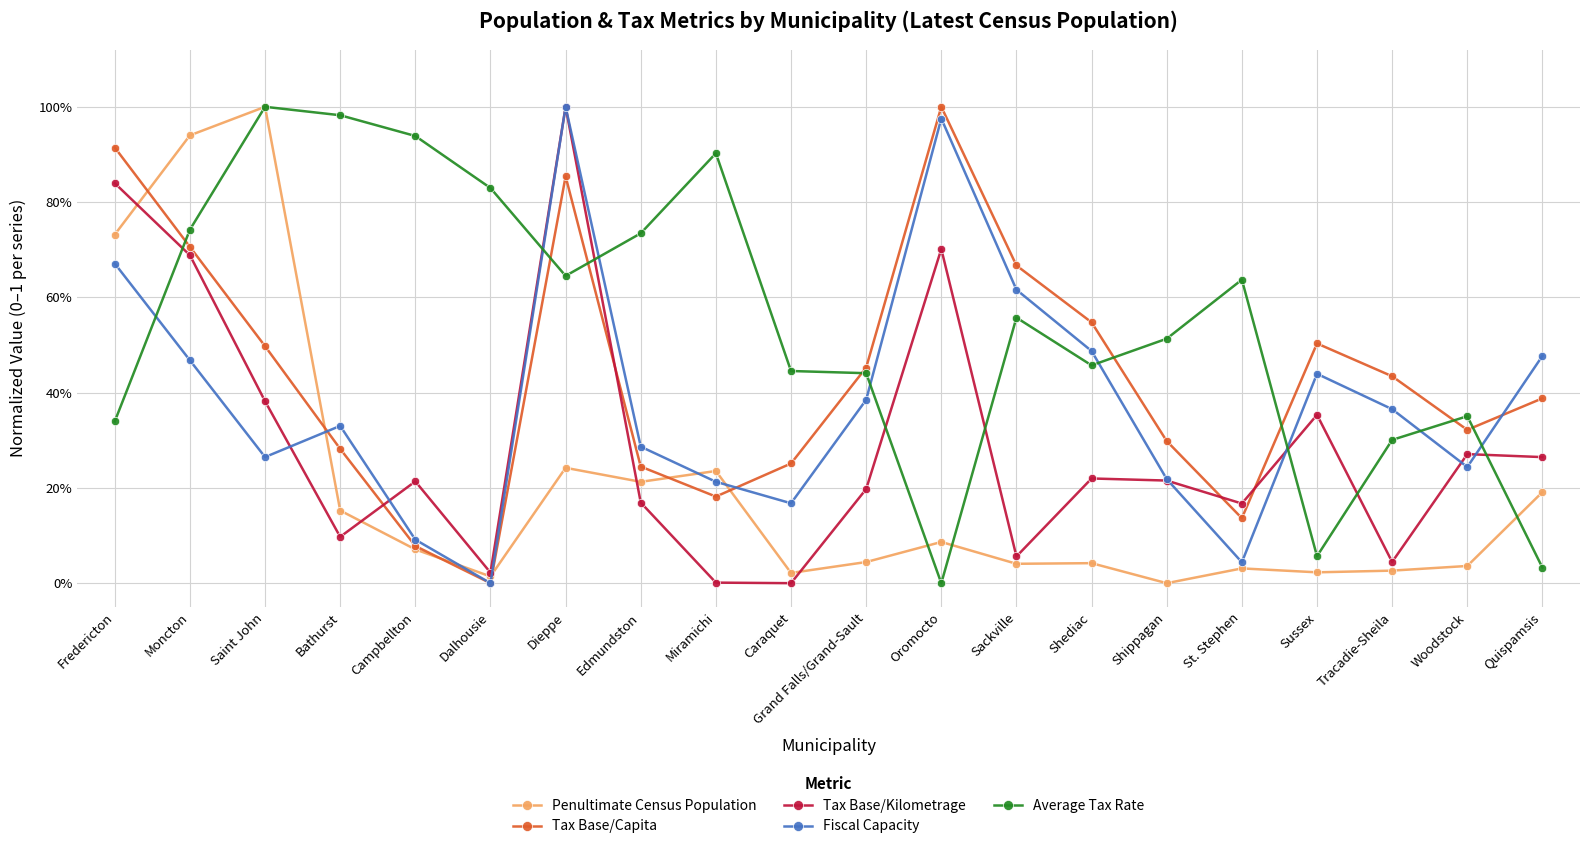

What position from the left is Caraquet?

10